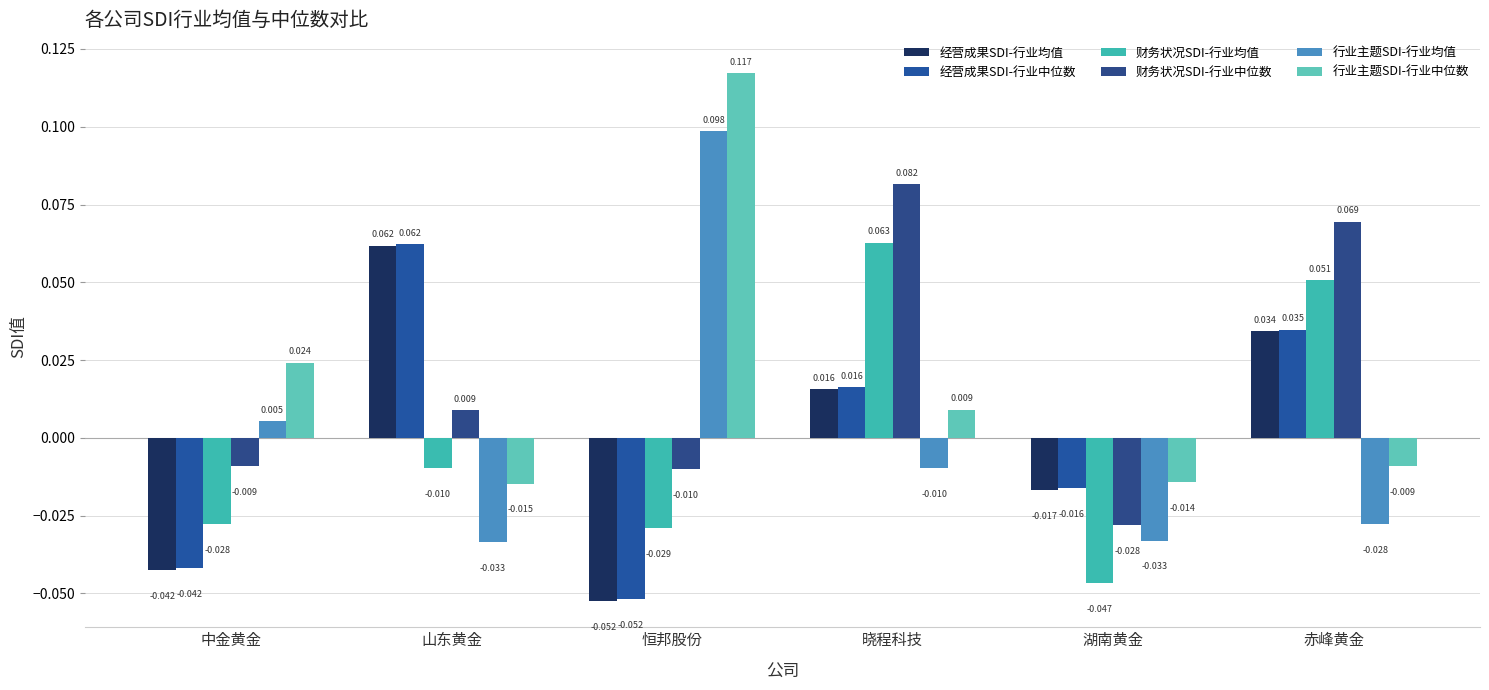

What is the highest value of the 经营成果SDI-行业均值 series?

0.1